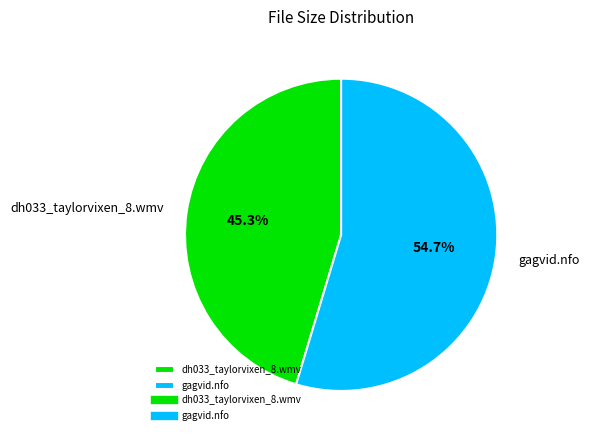

Is there a majority slice in this chart?

Yes